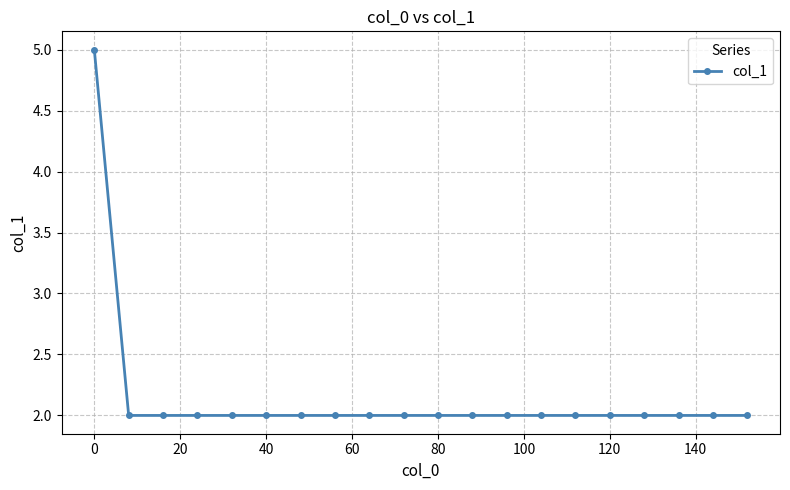

What is the value of the 3rd point from the left?

2